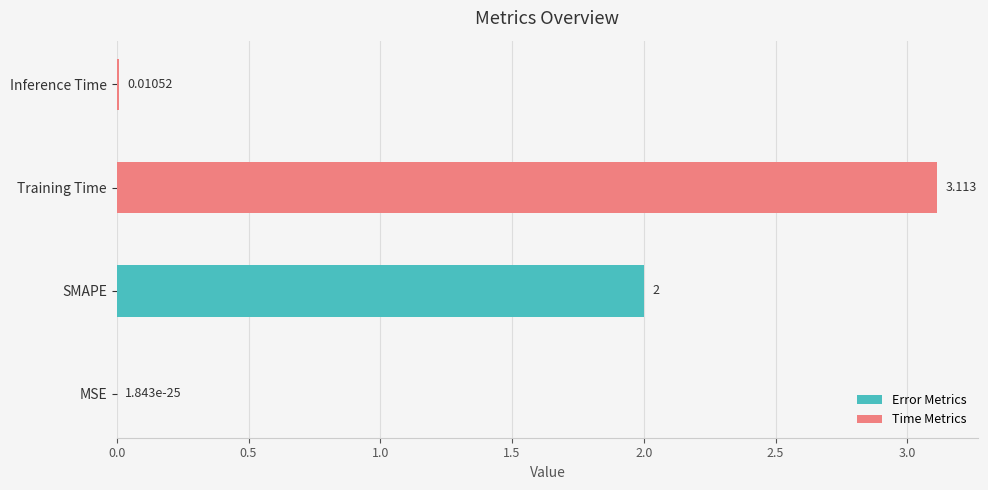

Which has a higher value, Inference Time or Training Time?

Training Time